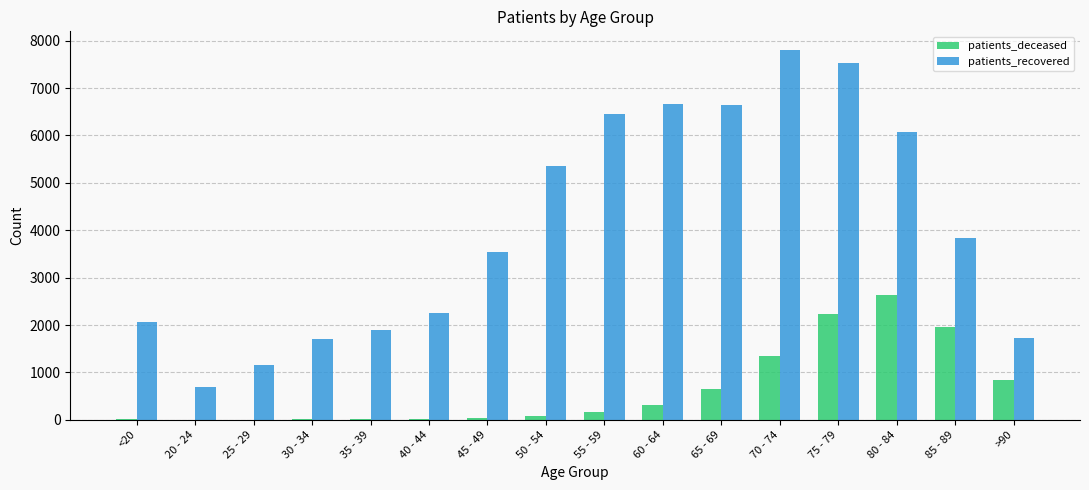

Count the number of categories in the chart.

16